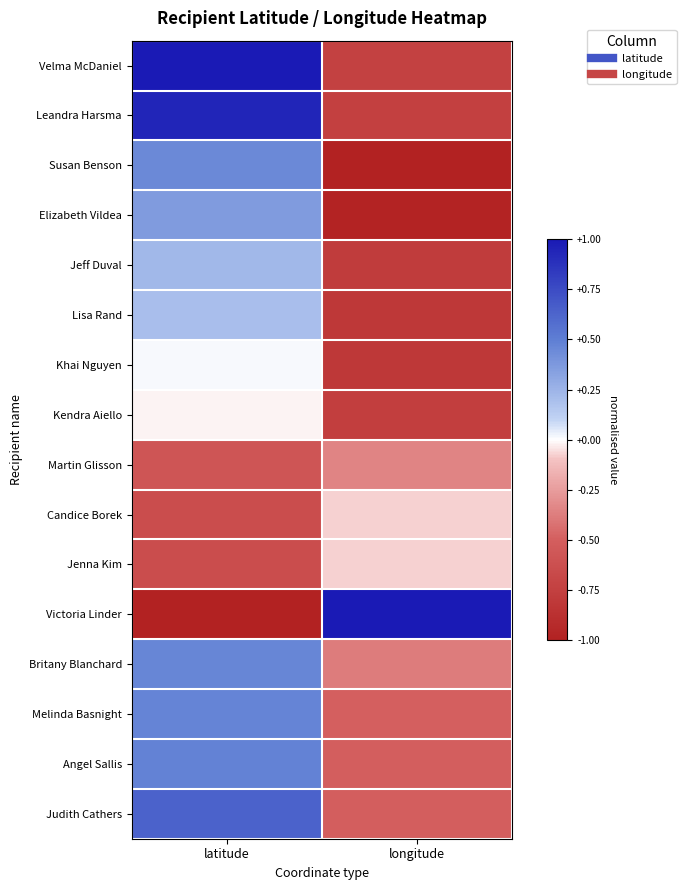

What is the total value across all series at longitude?

-8.0